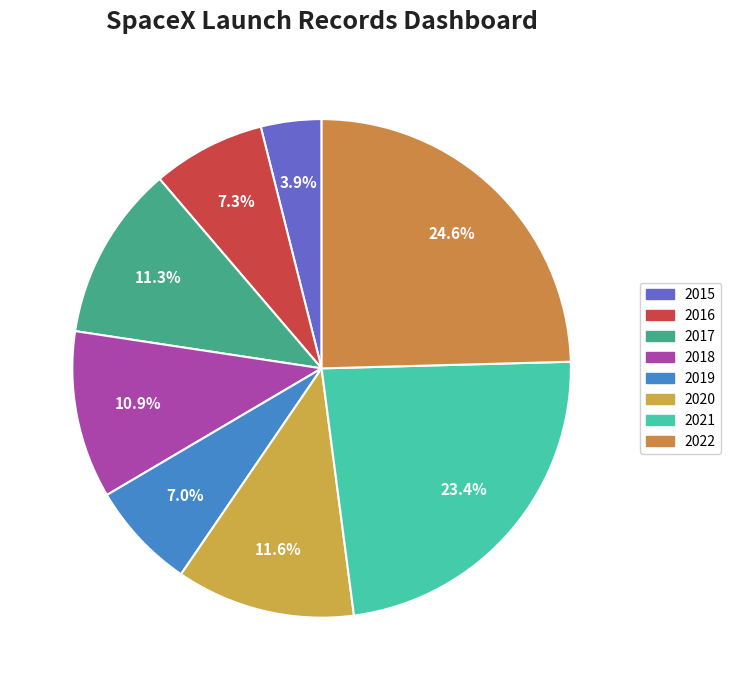

Count the number of slices in the pie.

8